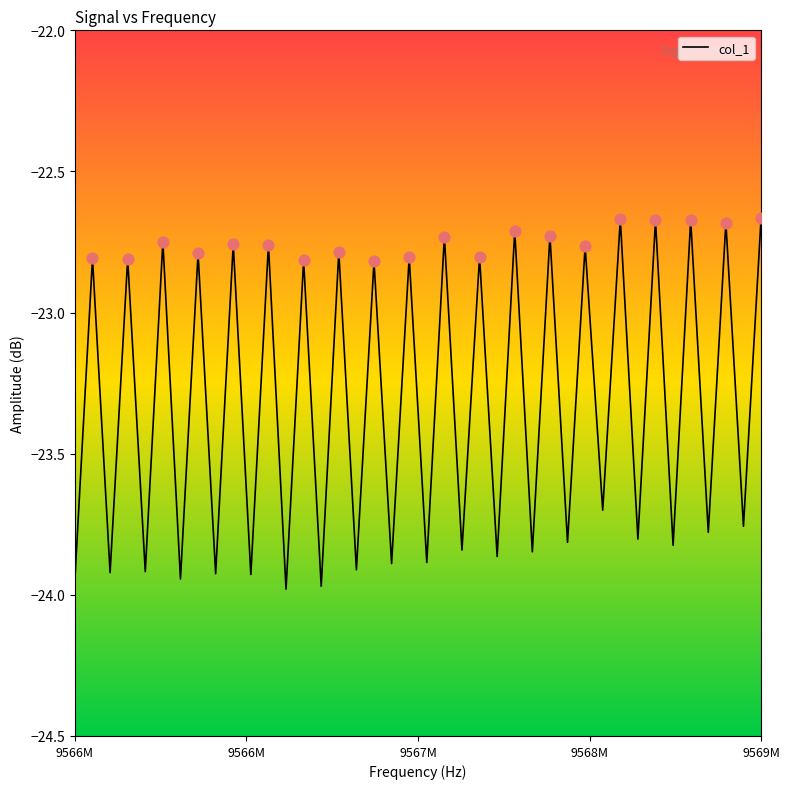

What is the difference between the maximum and minimum values?

1.3